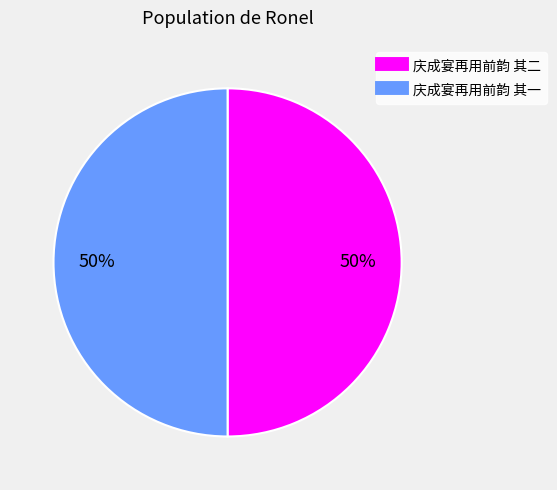

Combined, do 庆成宴再用前韵 其二 and 庆成宴再用前韵 其一 account for over 50%?

Yes